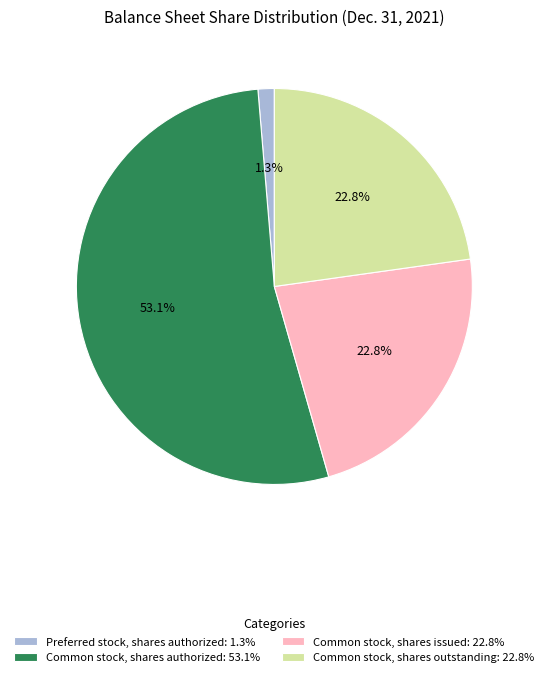

To the nearest percent, what is the difference between the largest and smallest slice percentages?

52%